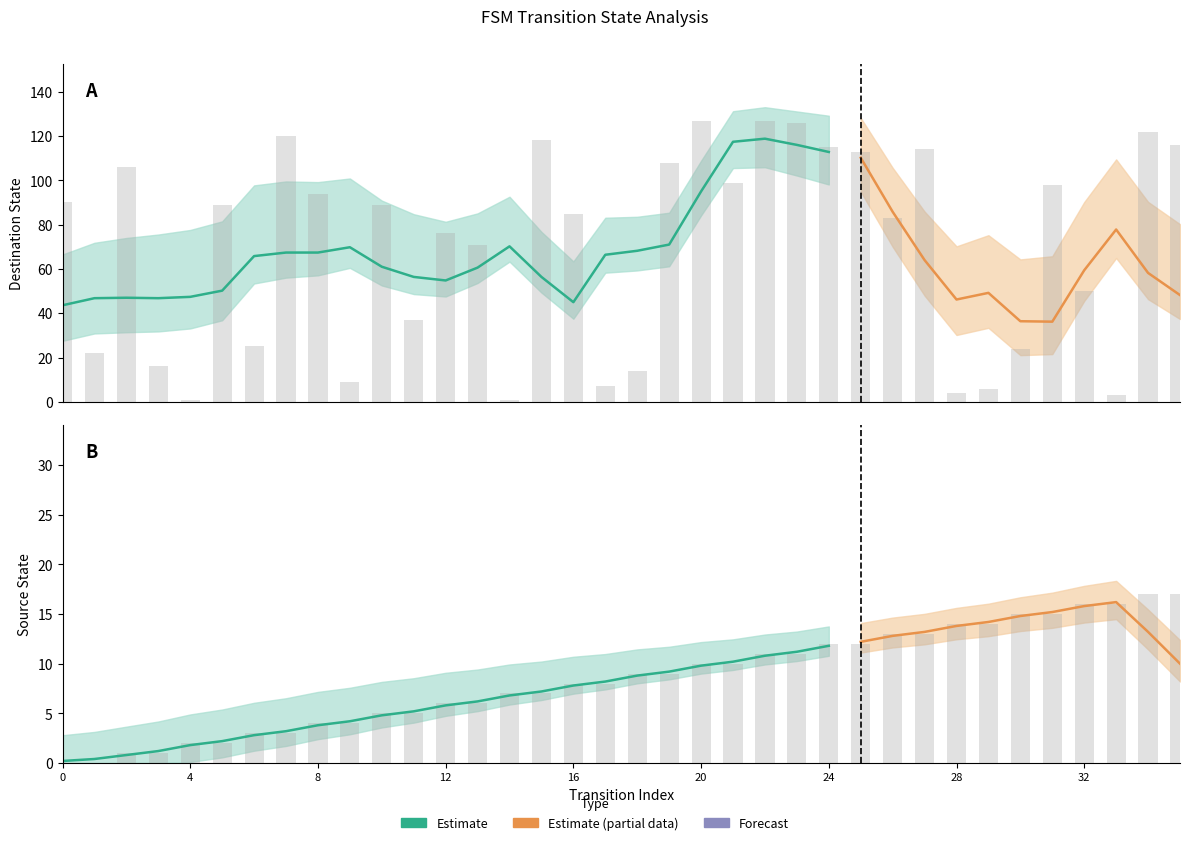

What is the value of the source_state bar at the 16th from the left?

7